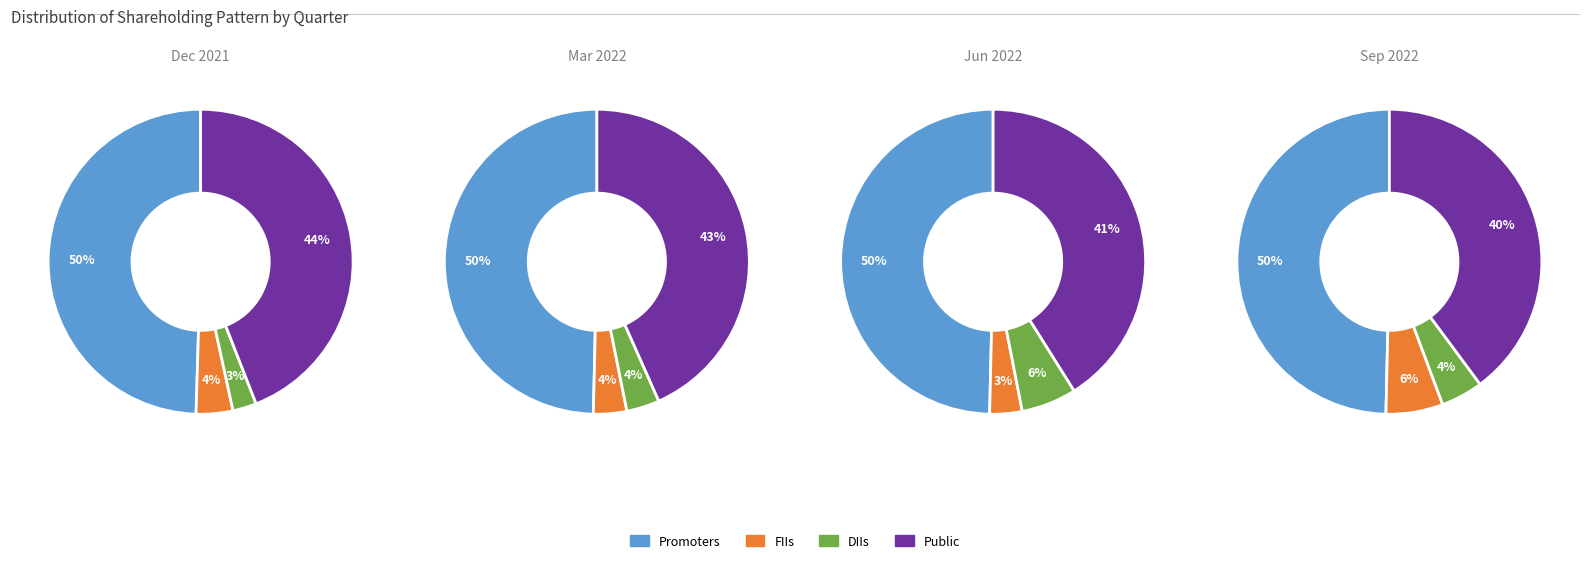

Is FIIs the majority of the pie?

No